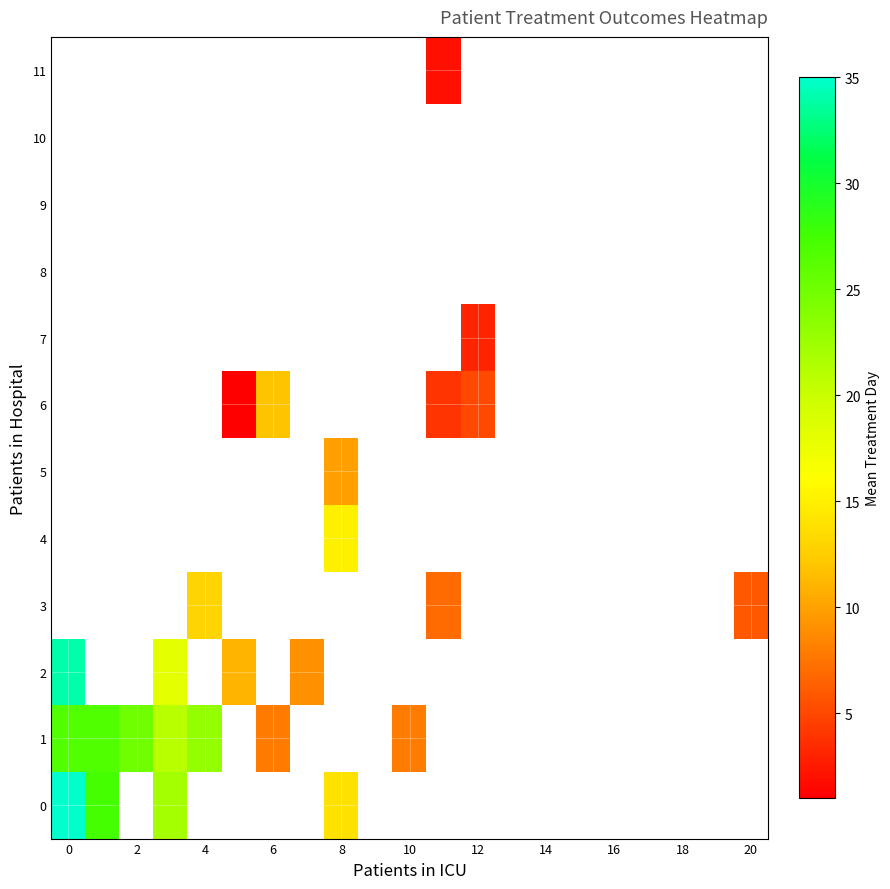

How many categories are shown in the chart?

21